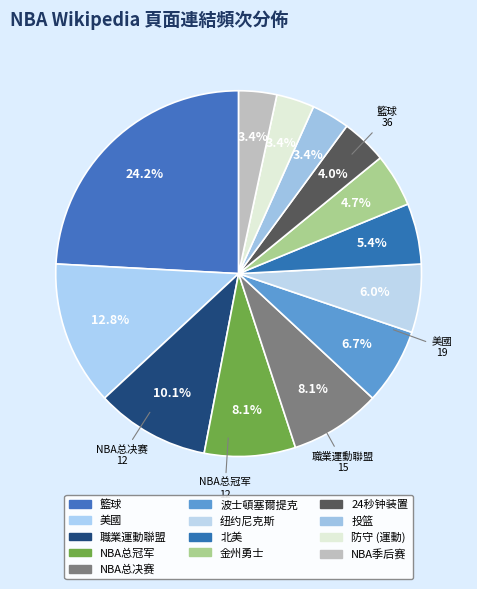

Do 職業運動聯盟 and 籃球 together represent more than half of the pie?

No